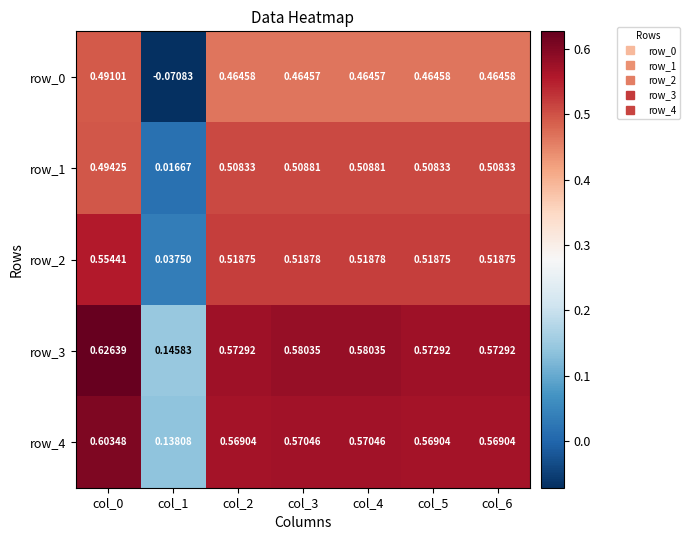

Is the value of row_1 at col_5 greater than the value of row_2 at col_0?

No